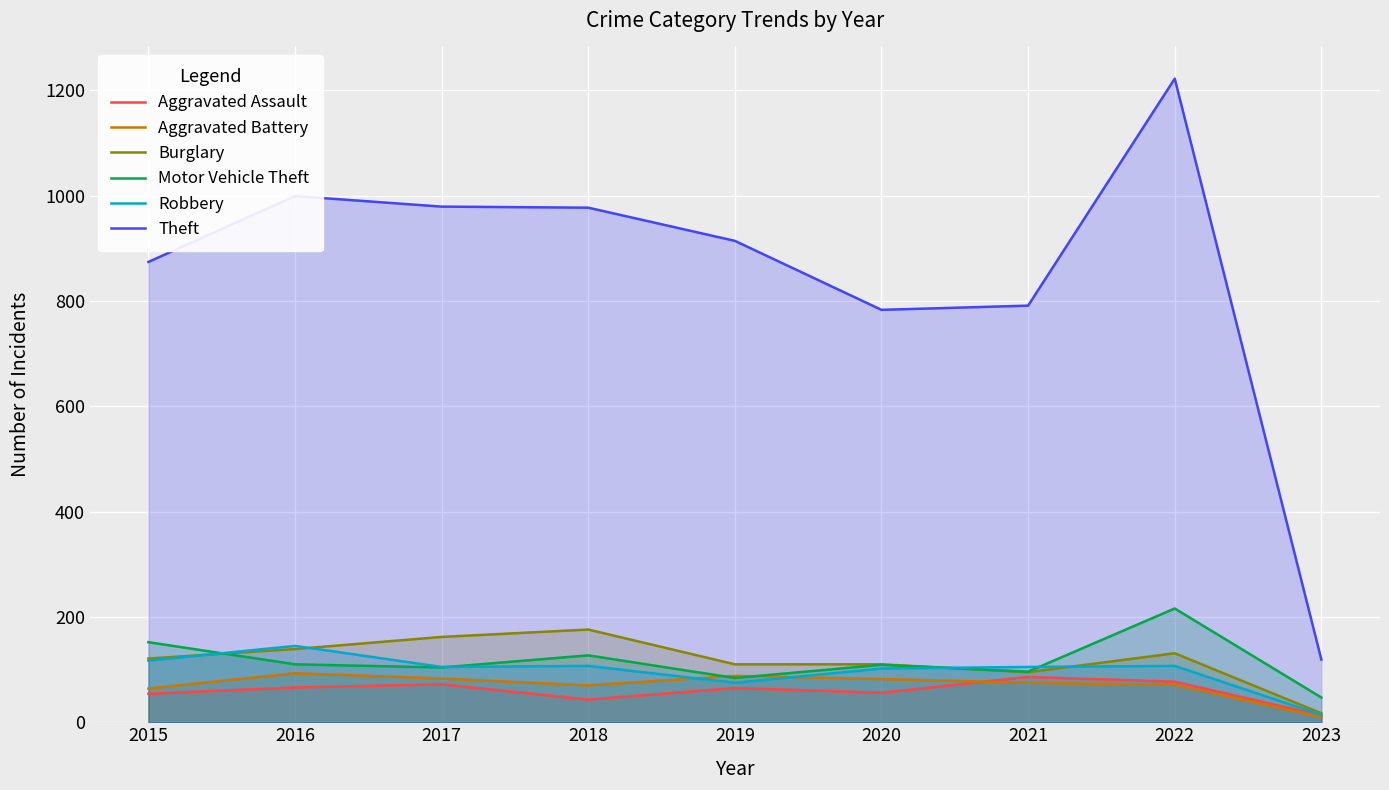

Which category has the highest value in the Robbery series?

2016